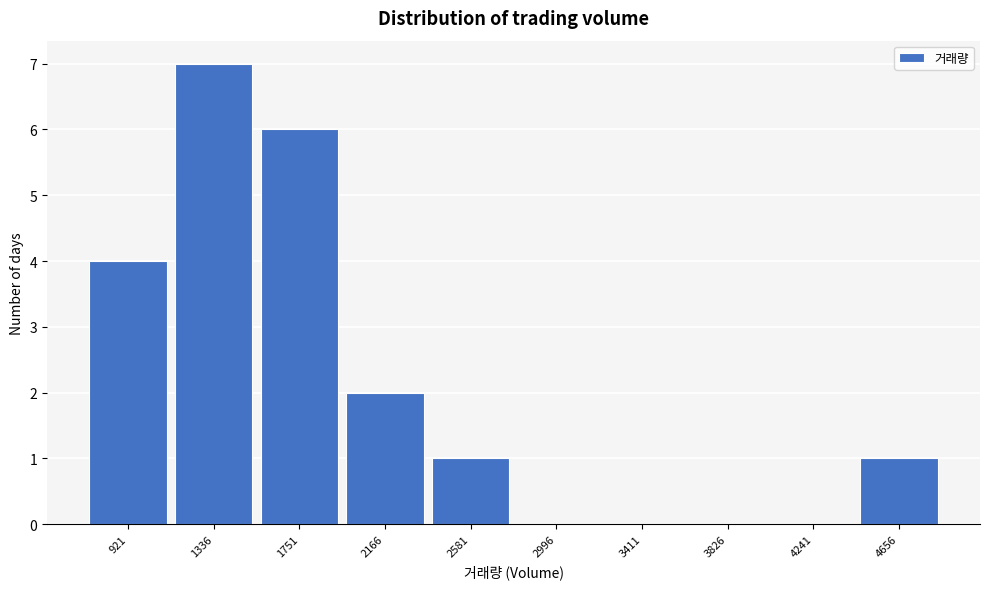

Reading left to right, transcribe all the data shown in this chart.

921=4	1336=7	1751=6	2166=2	2581=1	2996=0	3411=0	3826=0	4241=0	4656=1